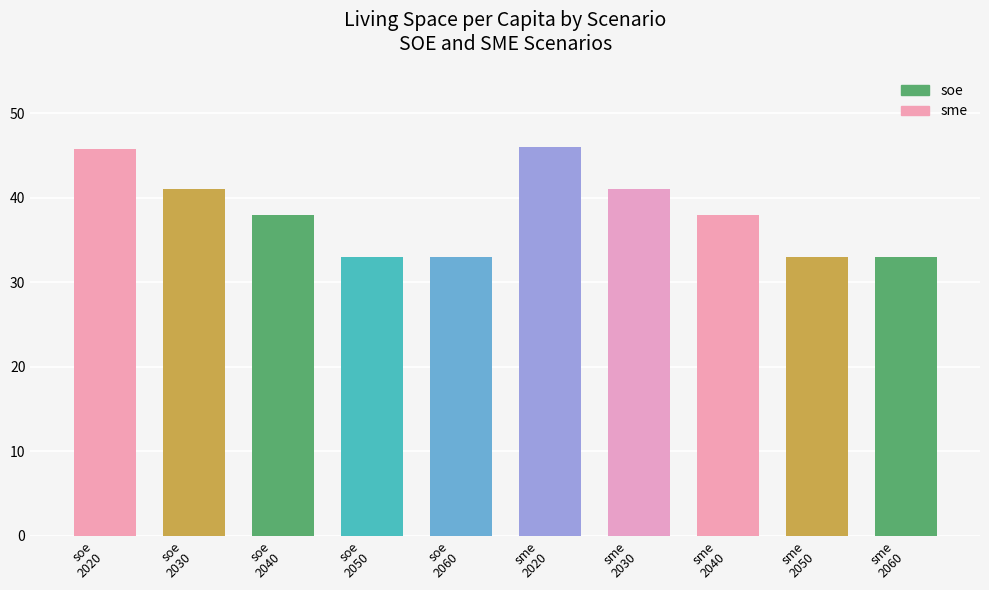

Which has a higher value, soe
2040 or soe
2030?

soe
2030